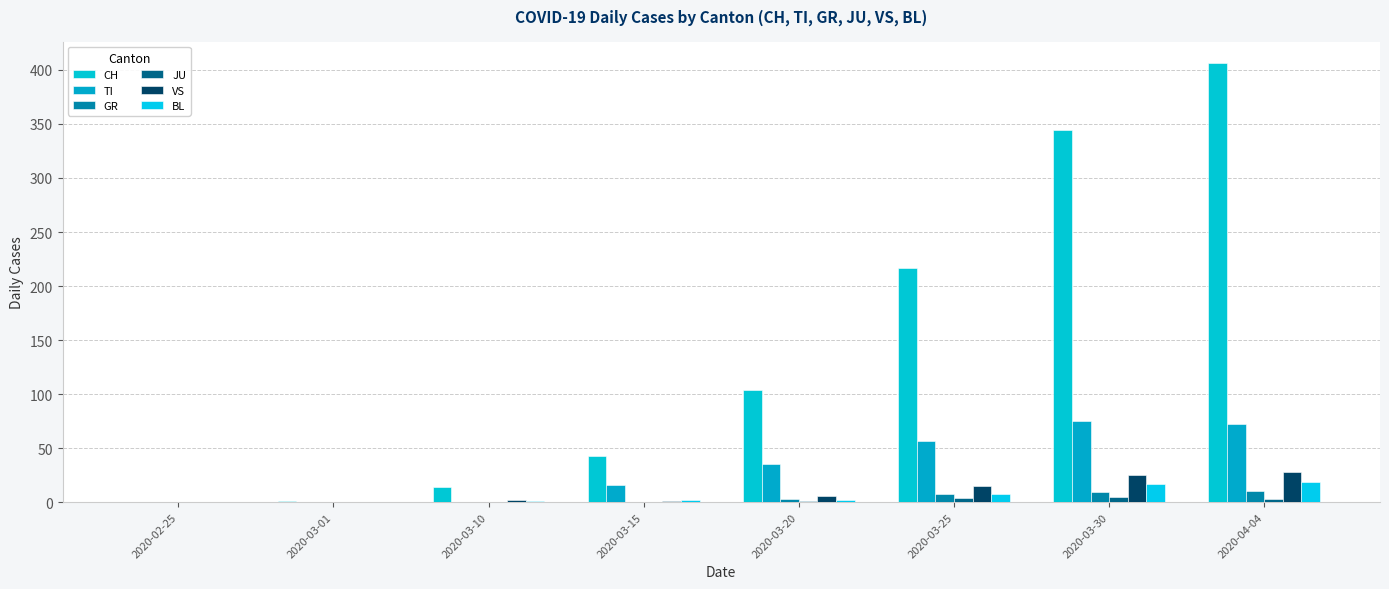

What is the label of the 7th bar from the left?

2020-03-30